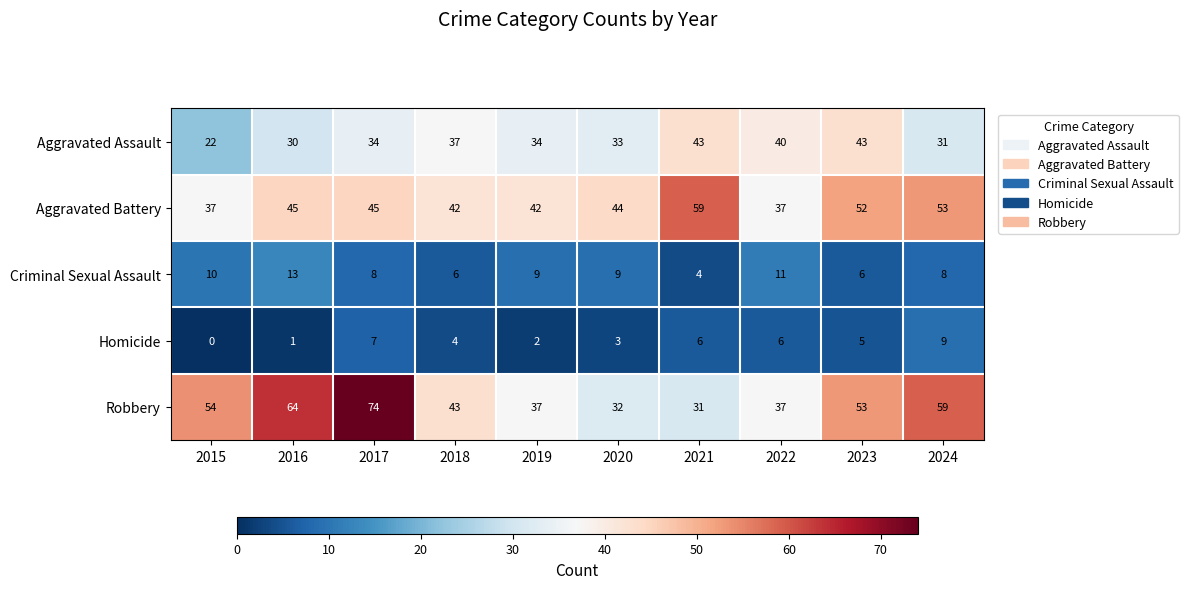

The value of Homicide at 2021 is 1. True or false?

False